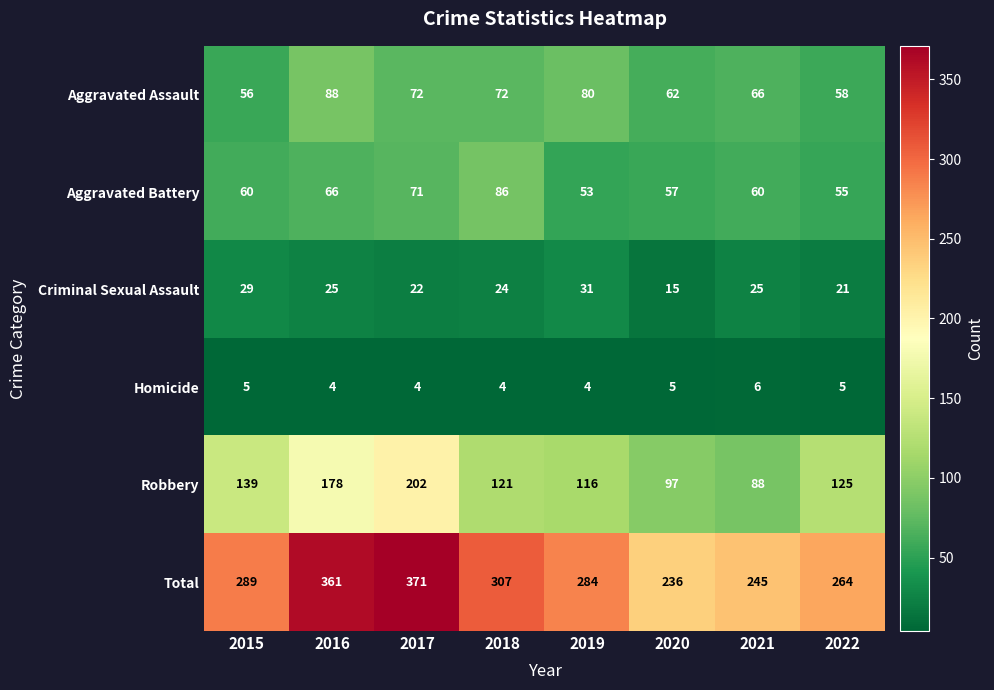

What is the spread (max minus min) of values at 2015?

284